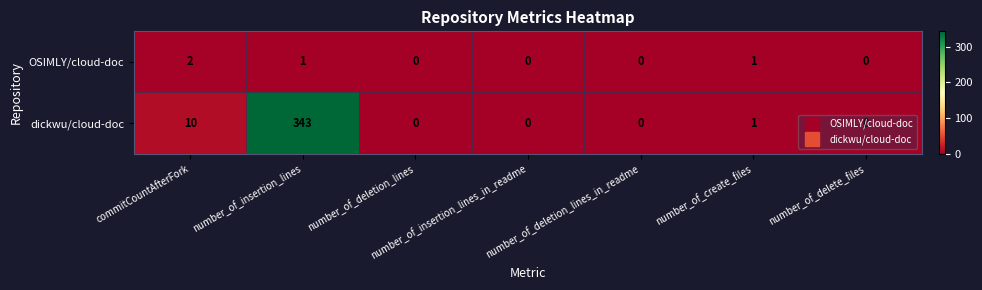

What is the difference between the dickwu/cloud-doc values at number_of_delete_files and number_of_insertion_lines?

343